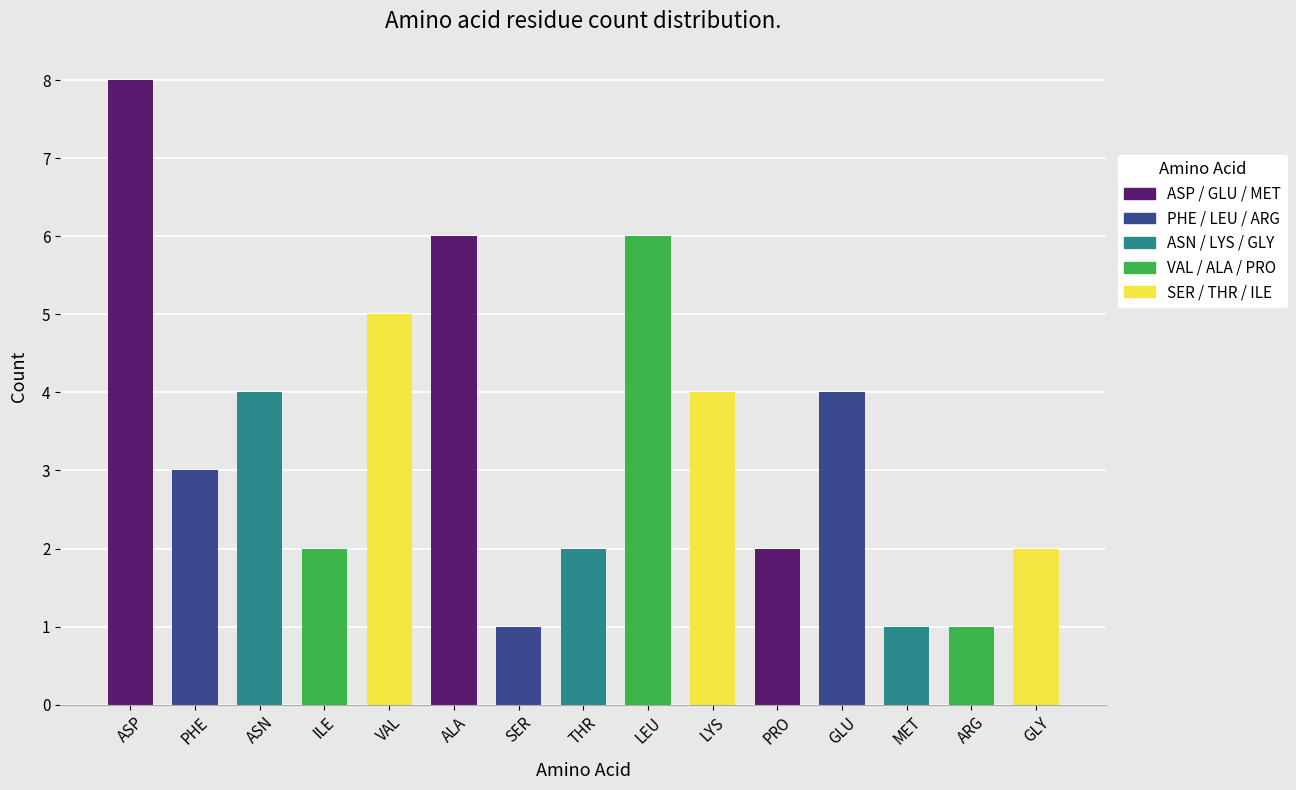

Is it true that the value at ARG is 0?

False